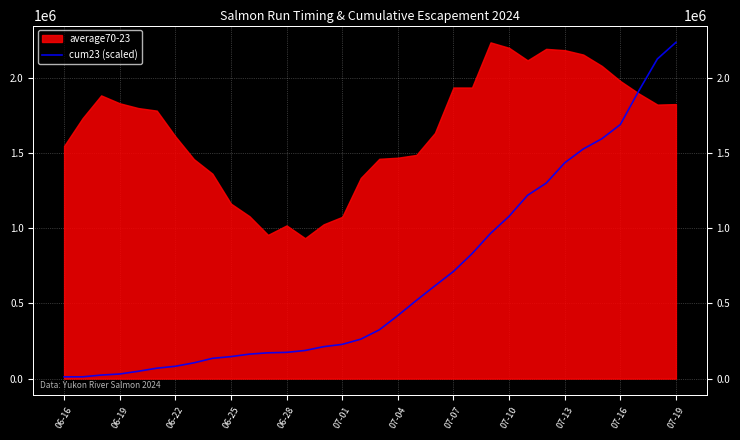

What is the difference between the maximum and minimum values?

2223379.2